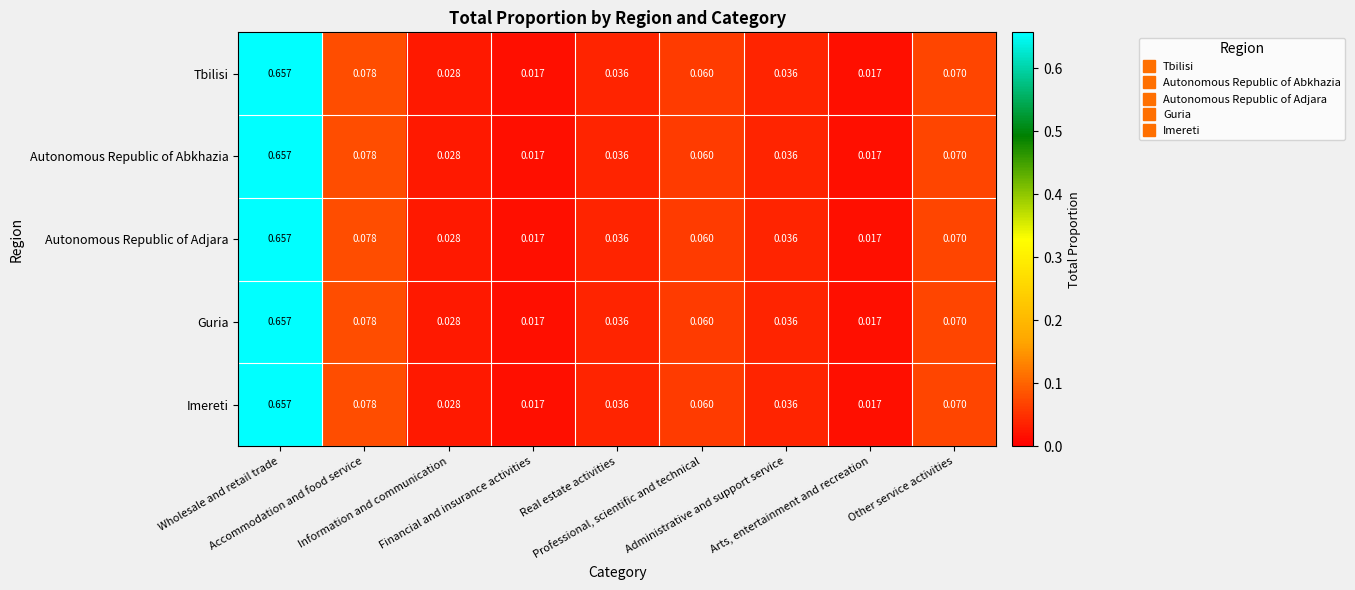

Reading left to right, list all the values displayed in this chart.

Tbilisi: Wholesale and retail trade=0.7	Accommodation and food service=0.1	Information and communication=0.0	Financial and insurance activities=0.0	Real estate activities=0.0	Professional, scientific and technical=0.1	Administrative and support service=0.0	Arts, entertainment and recreation=0.0	Other service activities=0.1
Autonomous Republic of Abkhazia: Wholesale and retail trade=0.7	Accommodation and food service=0.1	Information and communication=0.0	Financial and insurance activities=0.0	Real estate activities=0.0	Professional, scientific and technical=0.1	Administrative and support service=0.0	Arts, entertainment and recreation=0.0	Other service activities=0.1
Autonomous Republic of Adjara: Wholesale and retail trade=0.7	Accommodation and food service=0.1	Information and communication=0.0	Financial and insurance activities=0.0	Real estate activities=0.0	Professional, scientific and technical=0.1	Administrative and support service=0.0	Arts, entertainment and recreation=0.0	Other service activities=0.1
Guria: Wholesale and retail trade=0.7	Accommodation and food service=0.1	Information and communication=0.0	Financial and insurance activities=0.0	Real estate activities=0.0	Professional, scientific and technical=0.1	Administrative and support service=0.0	Arts, entertainment and recreation=0.0	Other service activities=0.1
Imereti: Wholesale and retail trade=0.7	Accommodation and food service=0.1	Information and communication=0.0	Financial and insurance activities=0.0	Real estate activities=0.0	Professional, scientific and technical=0.1	Administrative and support service=0.0	Arts, entertainment and recreation=0.0	Other service activities=0.1